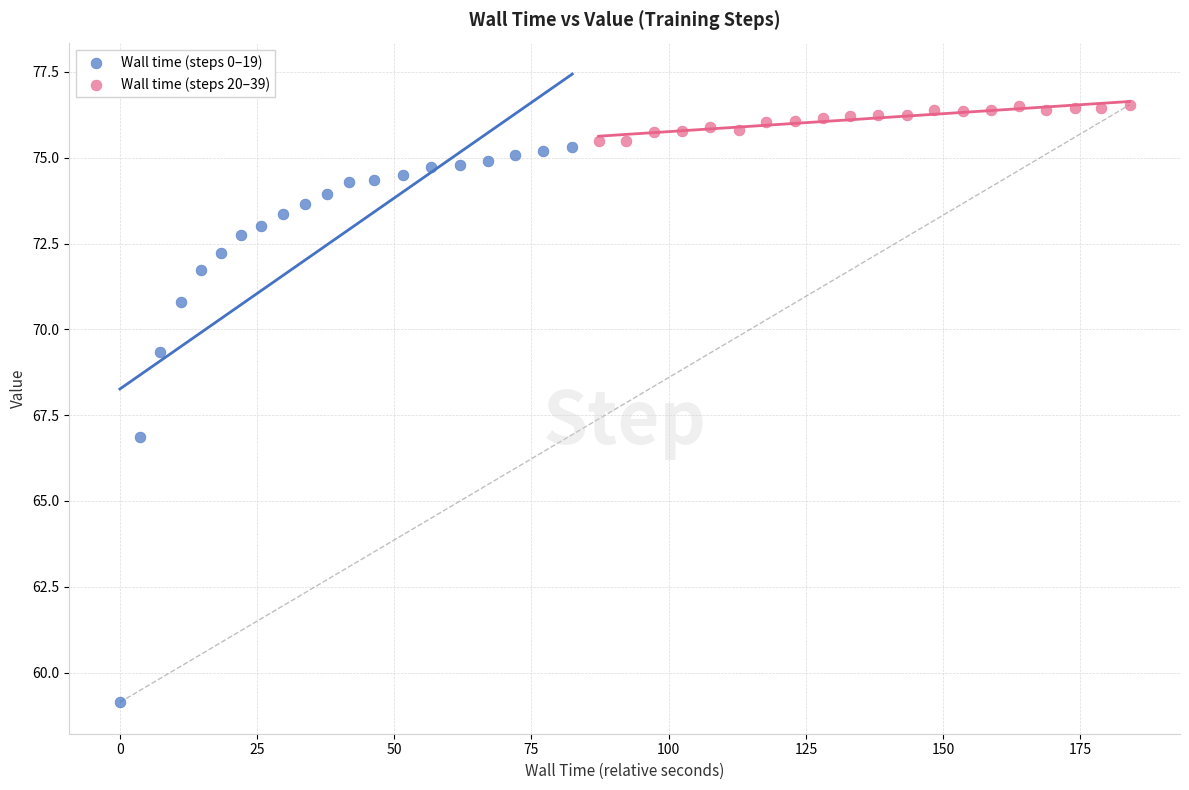

Which series reaches the minimum Y coordinate?

Wall time (steps 0–19)